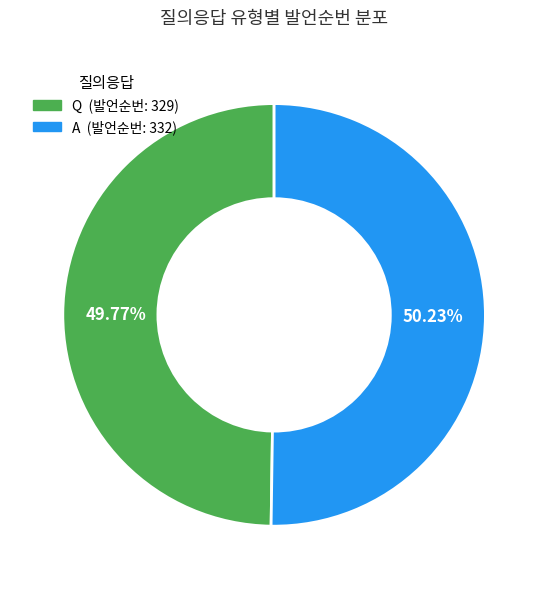

What is the ratio of the value at A to the value at Q?

1.0